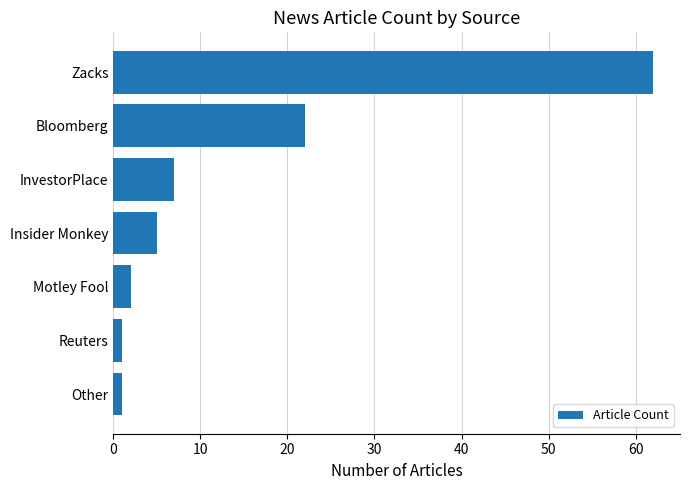

Reading top to bottom, what are all the values shown in this chart?

62	22	7	5	2	1	1